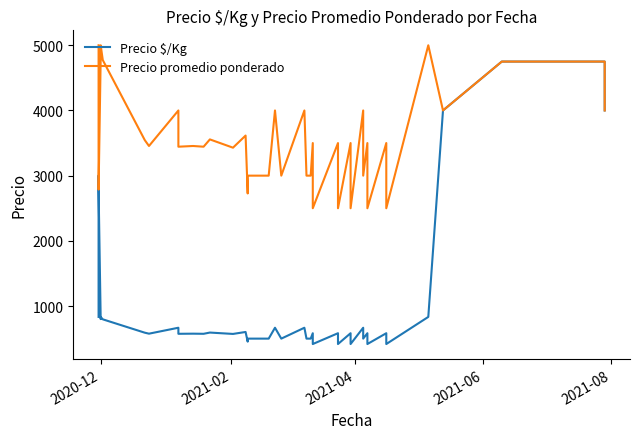

What is the value of the Precio $/Kg point at the 9th from the left?

667